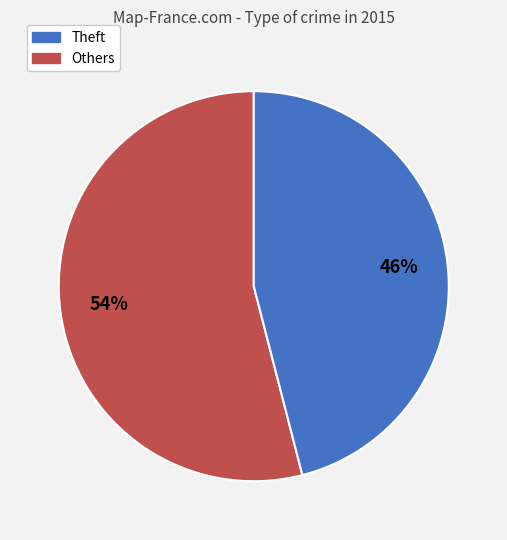

Does any single category account for the majority?

Yes